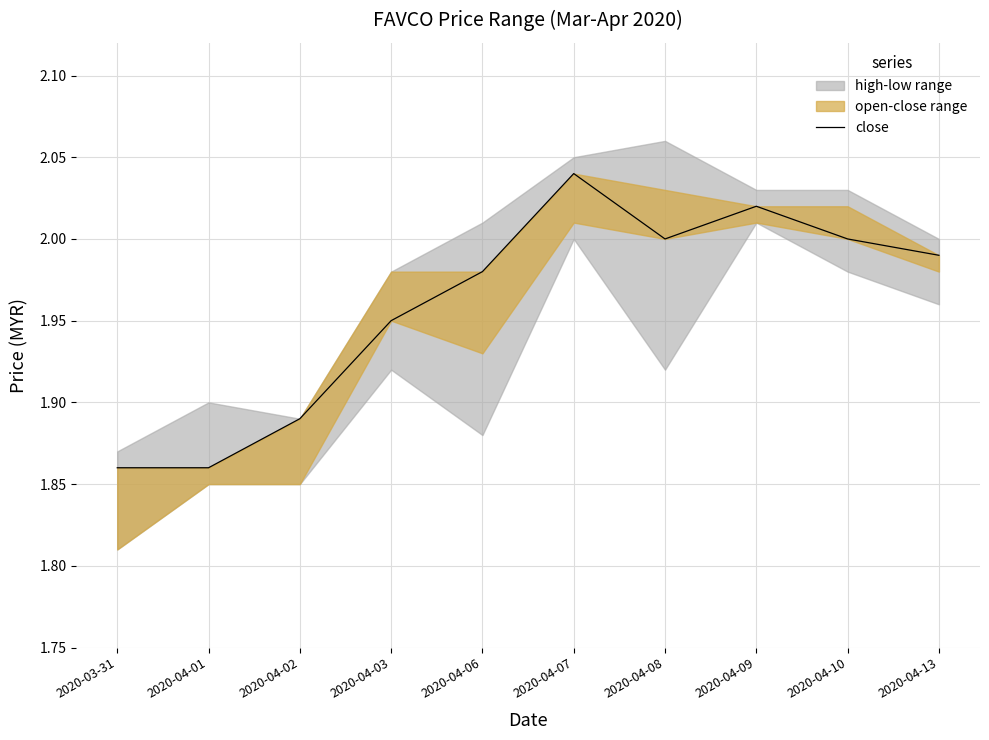

Approximately how many times larger is the value at 2020-04-13 compared to 2020-04-10?

1.0